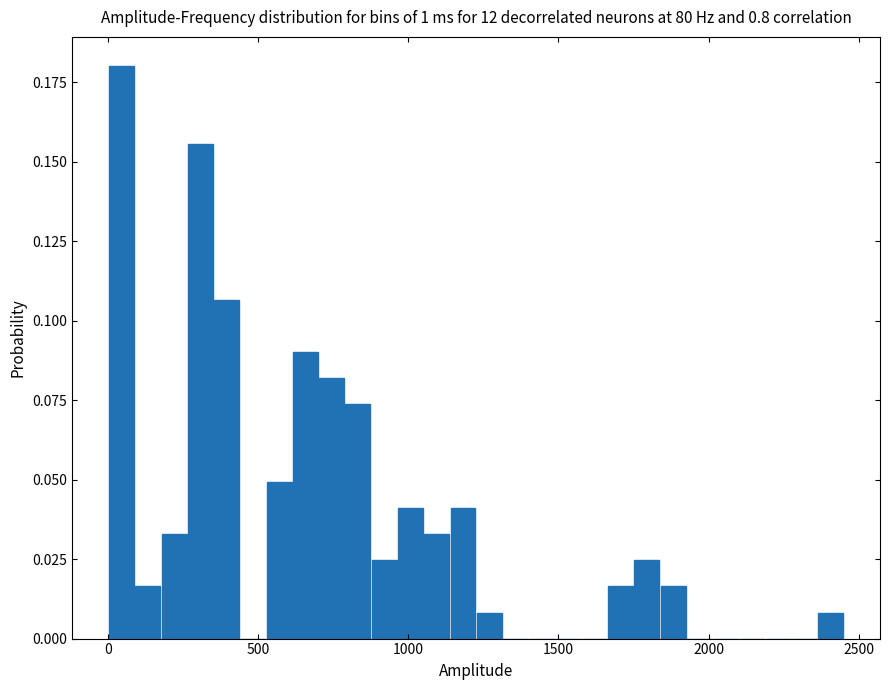

Read against the x-axis, roughly where is the centre of the tallest bar?

50